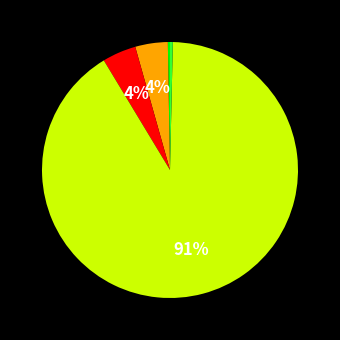

To the nearest percent, what is the average slice percentage?

20%